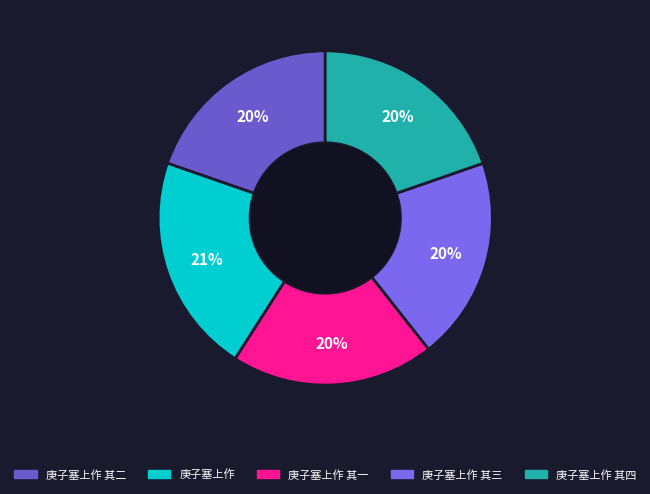

Is the sum of 庚子塞上作 其三 and 庚子塞上作 其二 greater than half?

No